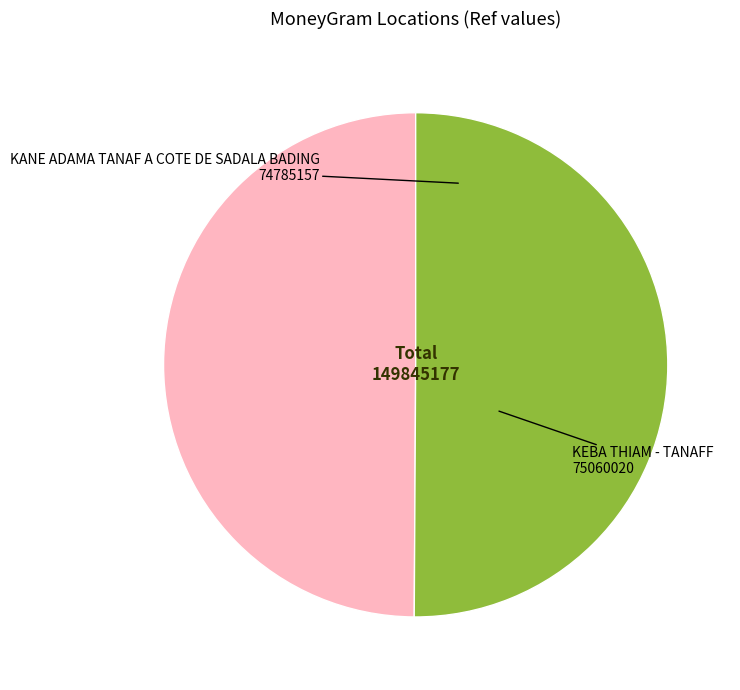

What is the ratio of the value at KEBA THIAM - TANAFF to the value at KANE ADAMA TANAF A COTE DE SADALA BADING?

1.0